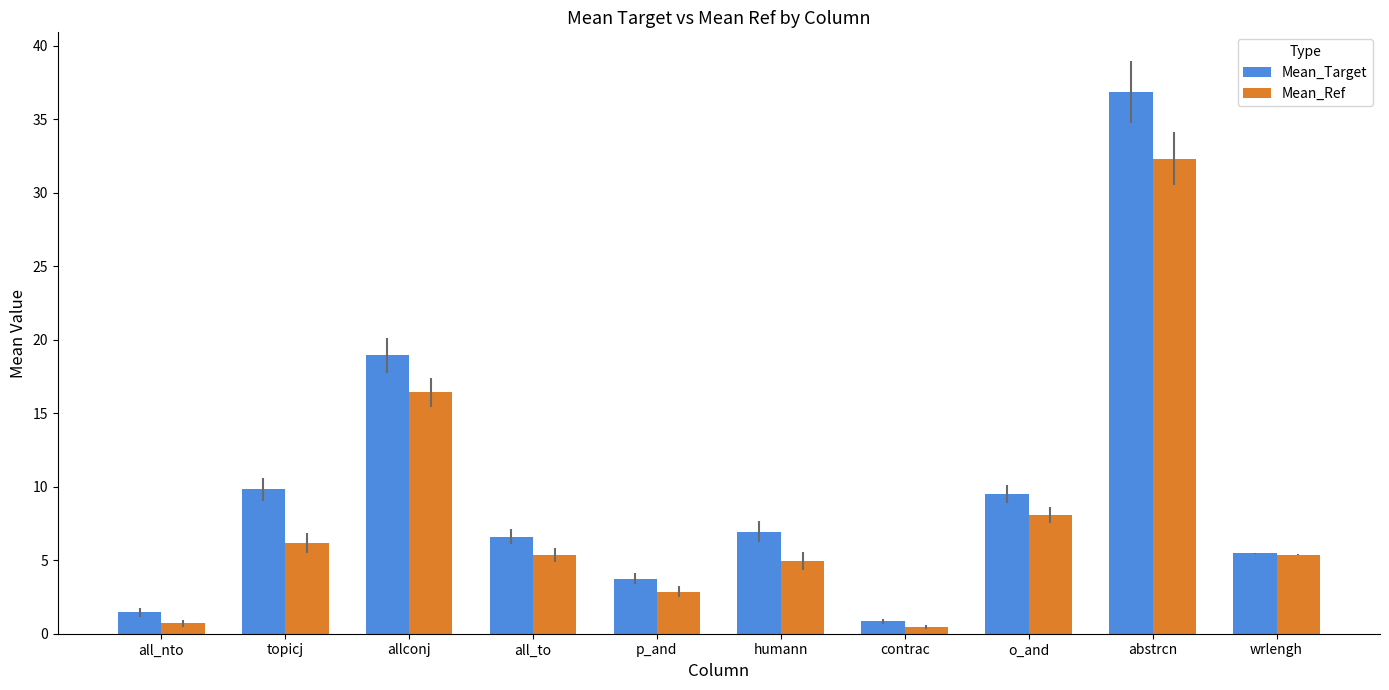

What is the sum of the Mean_Ref values at humann and all_to?

10.3